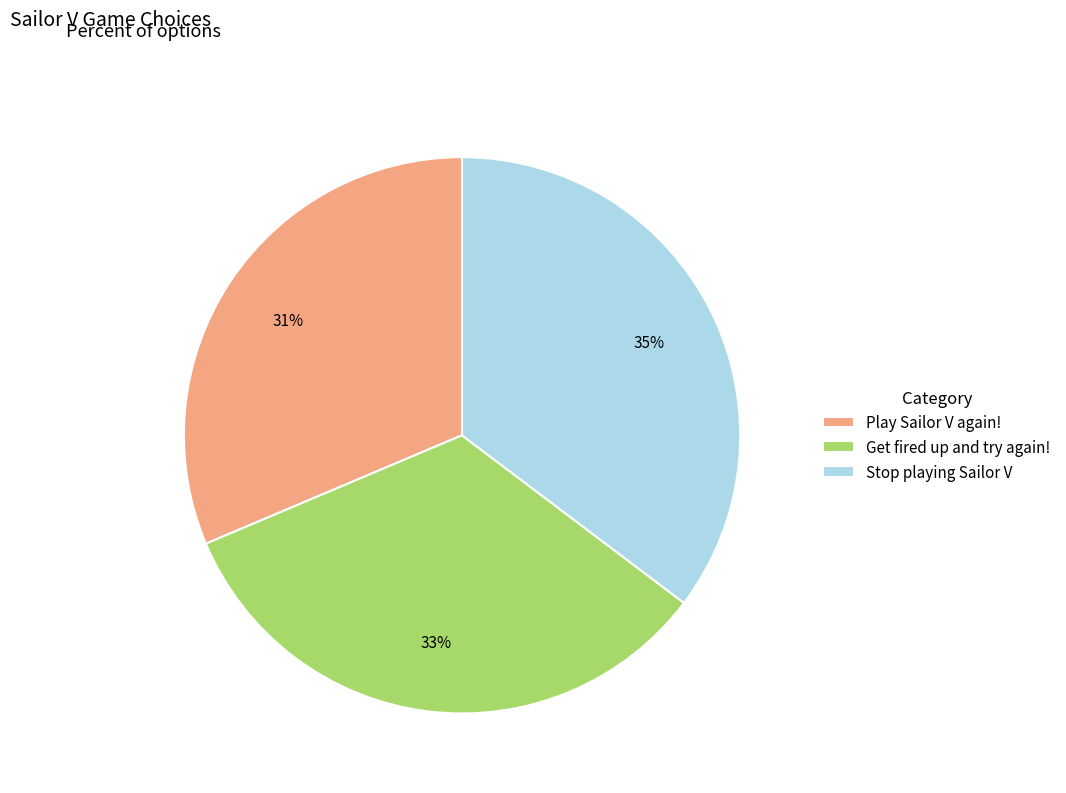

How many slices are in this pie chart?

3